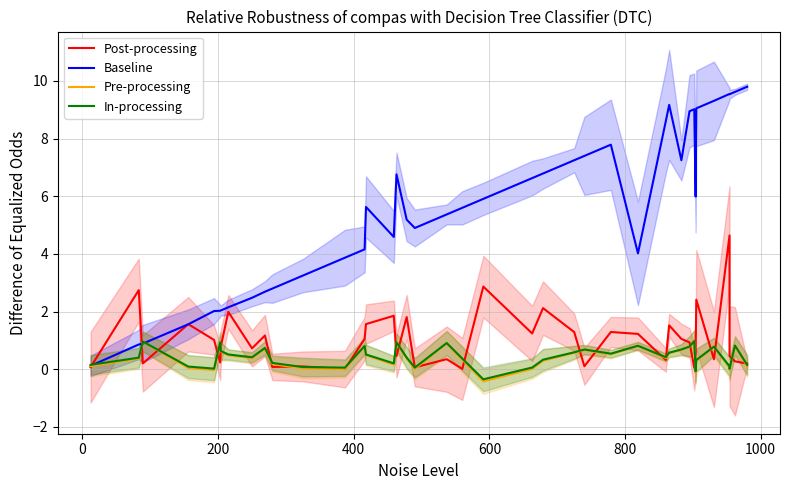

True or false: Baseline and In-processing intersect in this chart.

True